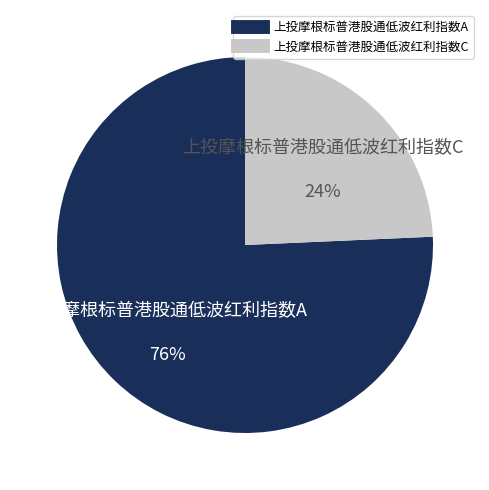

Count the number of slices in the pie.

2